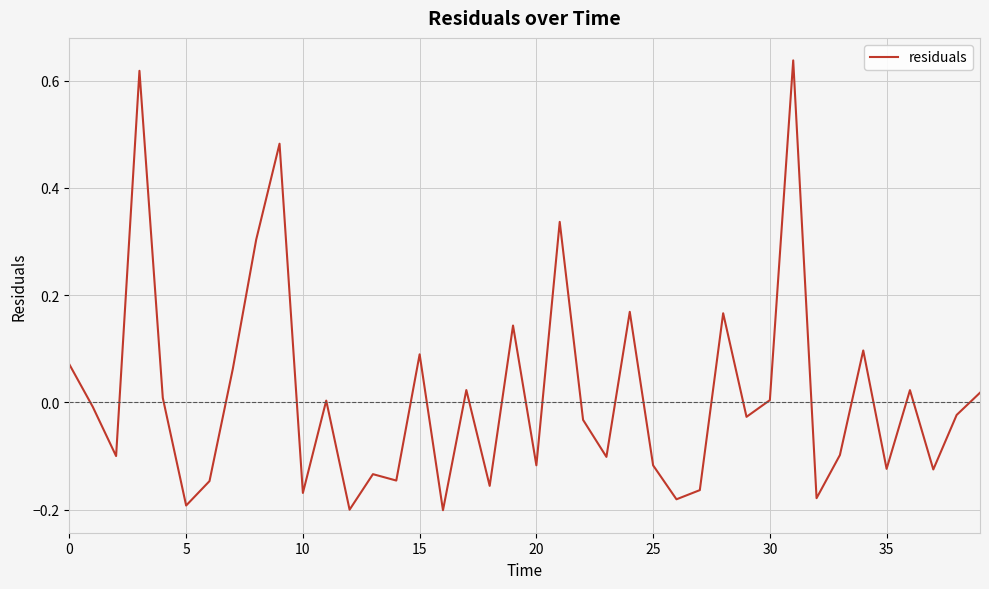

What is the difference between the maximum and minimum values?

0.8